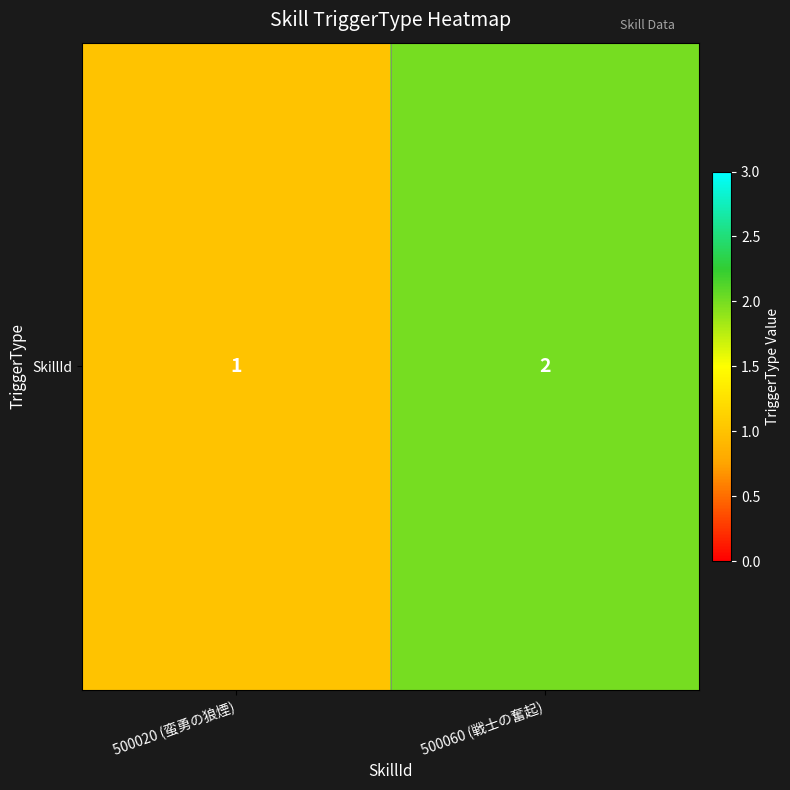

True or false: the data shows 1 at 500020 (蛮勇の狼煙).

True